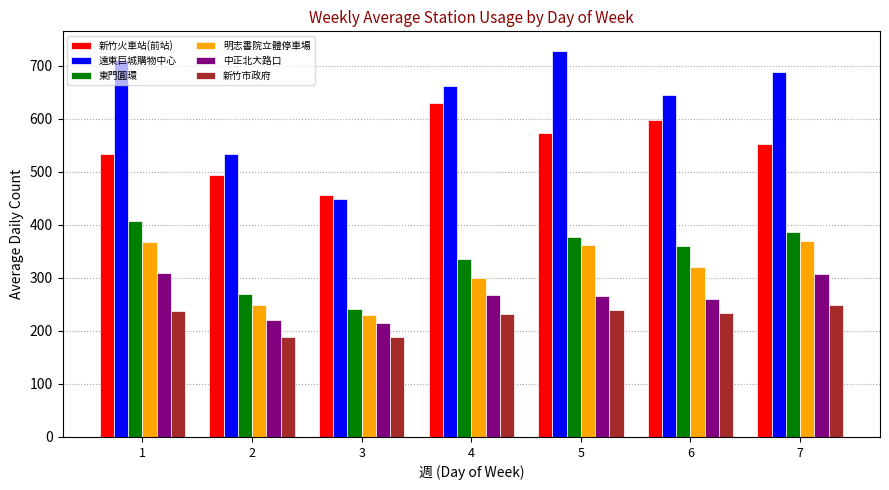

What is the difference between the highest and lowest values at 1?

473